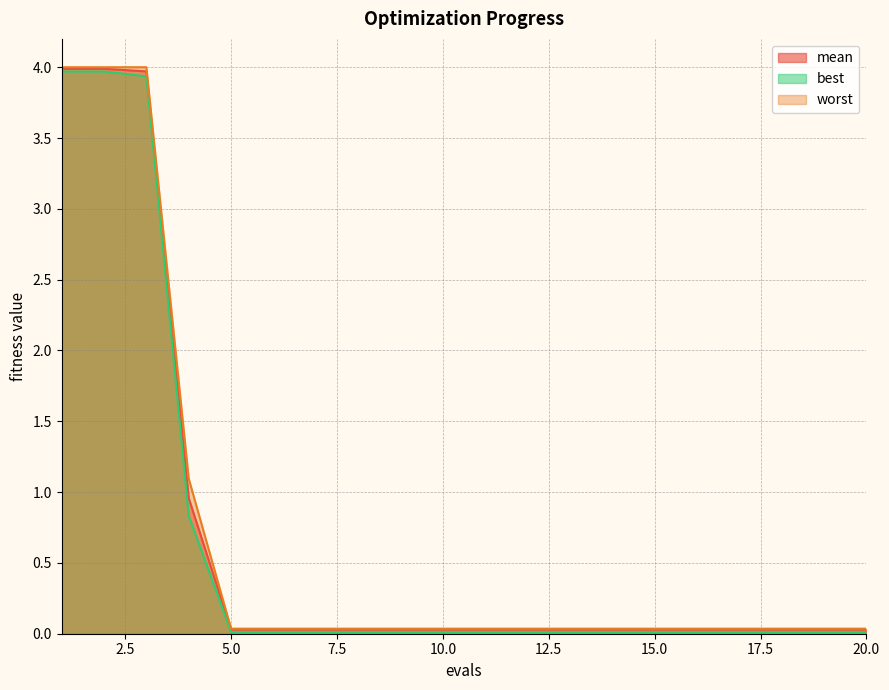

Rank the categories by worst value from lowest to highest.

5, 6, 7, 8, 9, 10, 11, 12, 13, 14, 15, 16, 17, 18, 19, 20, 4, 1, 2, 3